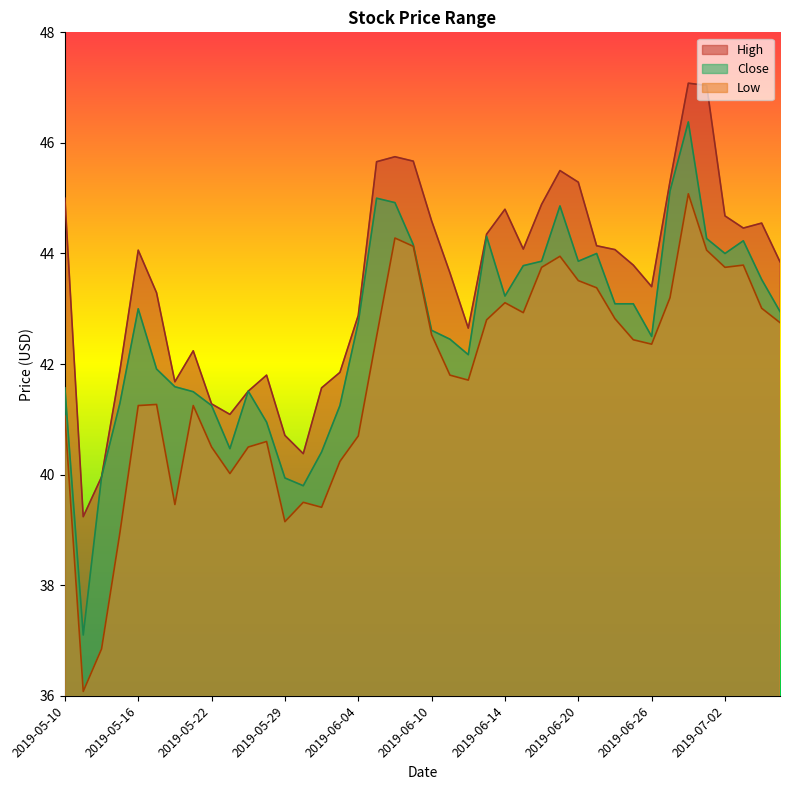

Reading left to right, what are all the values shown in this chart?

High: 45.0	39.2	40.0	41.9	44.1	43.3	41.7	42.2	41.3	41.1	41.5	41.8	40.7	40.4	41.6	41.9	42.9	45.7	45.8	45.7	44.6	43.6	42.6	44.4	44.8	44.1	44.9	45.5	45.3	44.1	44.1	43.8	43.4	45.3	47.1	47.0	44.7	44.5	44.5	43.9
Close: 41.6	37.1	40.0	41.3	43.0	41.9	41.6	41.5	41.2	40.5	41.5	41.0	39.9	39.8	40.4	41.2	42.8	45.0	44.9	44.2	42.6	42.5	42.2	44.3	43.2	43.8	43.9	44.9	43.9	44.0	43.1	43.1	42.5	45.1	46.4	44.3	44.0	44.2	43.5	43.0
Low: 41.1	36.1	36.9	39.0	41.2	41.3	39.5	41.2	40.5	40.0	40.5	40.6	39.1	39.5	39.4	40.2	40.7	42.5	44.3	44.1	42.5	41.8	41.7	42.8	43.1	42.9	43.8	44.0	43.5	43.4	42.8	42.4	42.4	43.2	45.1	44.1	43.8	43.8	43.0	42.8